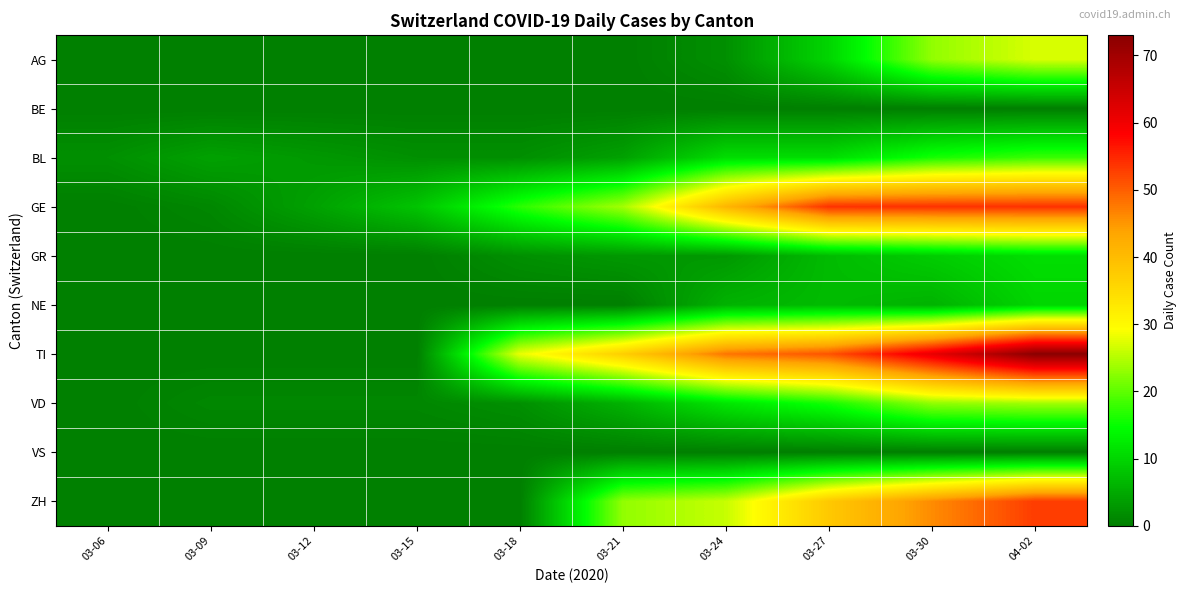

Which series has the largest range (max minus min)?

TI